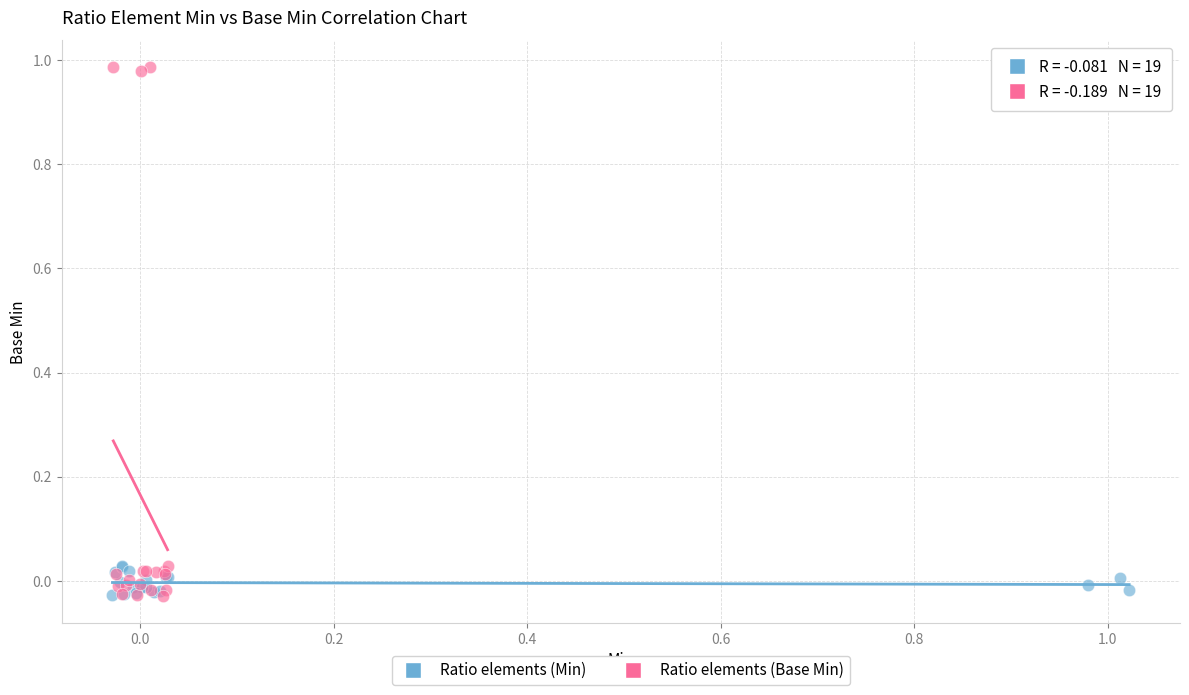

What are all the series names shown in the legend?

Ratio elements (Min), Ratio elements (Base Min)